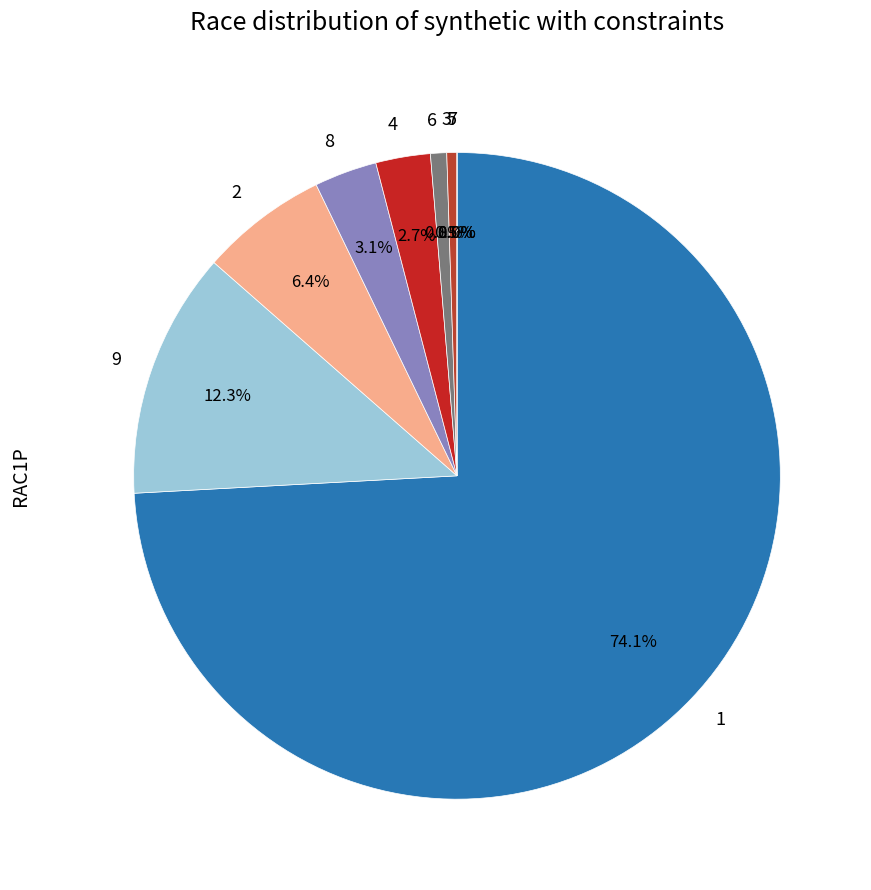

To the nearest percent, what percentage of the pie is 4?

3%